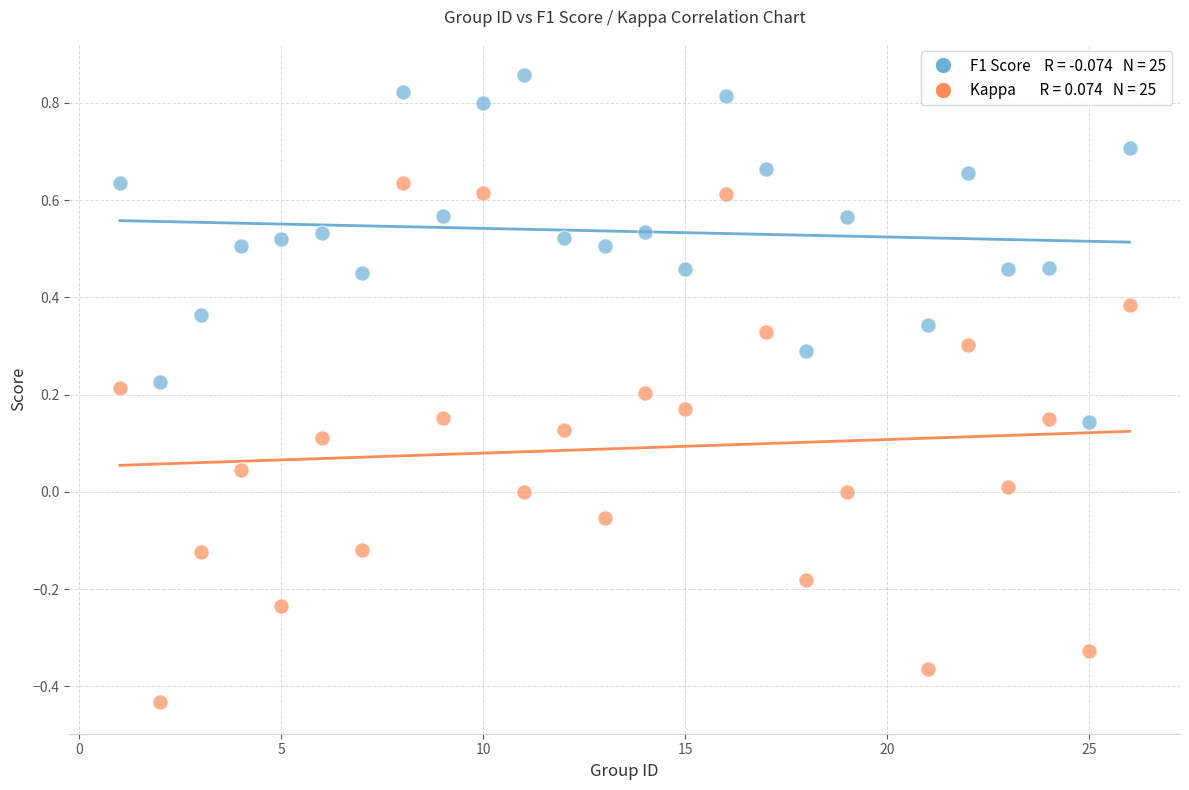

Across all data points, what is the range of Y values (max minus min)?

1.3